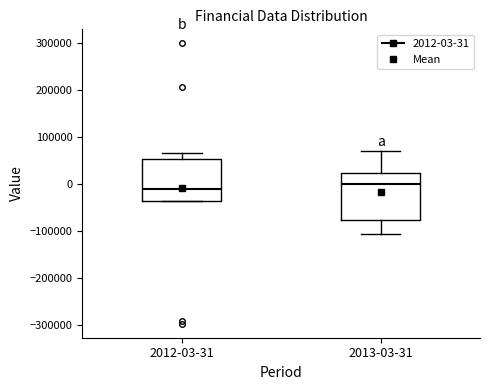

Reading left to right, transcribe this box plot: for each box, give where its median line is, the range the box spans, and where its two whiskers end, as read against the y-axis. The values are not printed on the chart, so give them approximately, as read against the axis.

2012-03-31: median -10000, box -40000 to 50000, whiskers -40000 to 70000
2013-03-31: median 0, box -80000 to 20000, whiskers -110000 to 70000